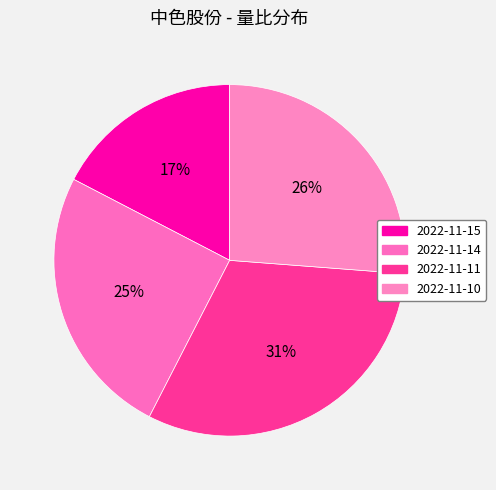

Which has a higher value, 2022-11-14 or 2022-11-11?

2022-11-11